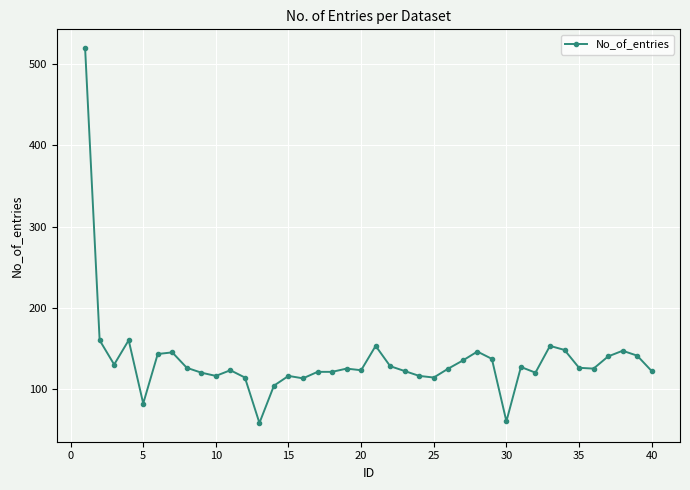

What is the minimum value shown in the chart?

58